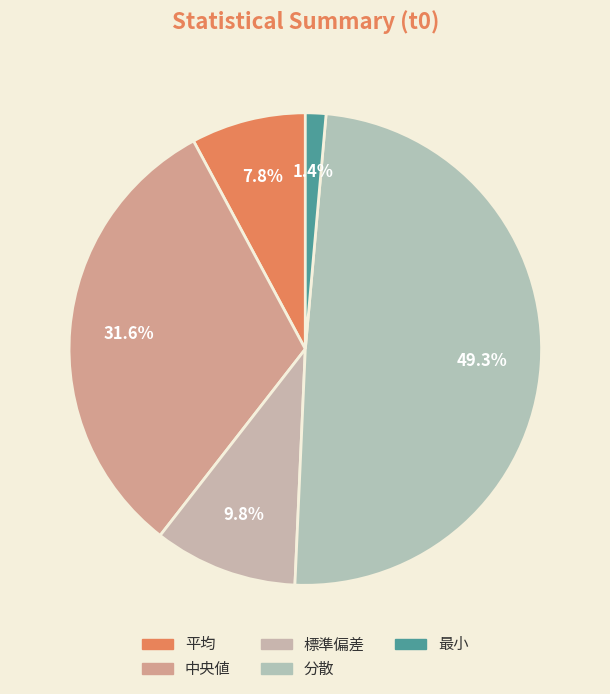

What is the ratio of the value at 標準偏差 to the value at 最小?

7.0